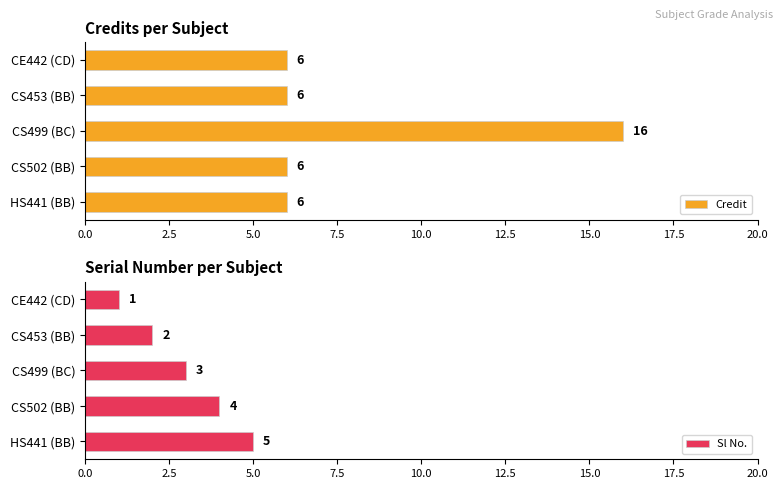

True or false: Credit has a value of 11 at CS502 (BB).

False